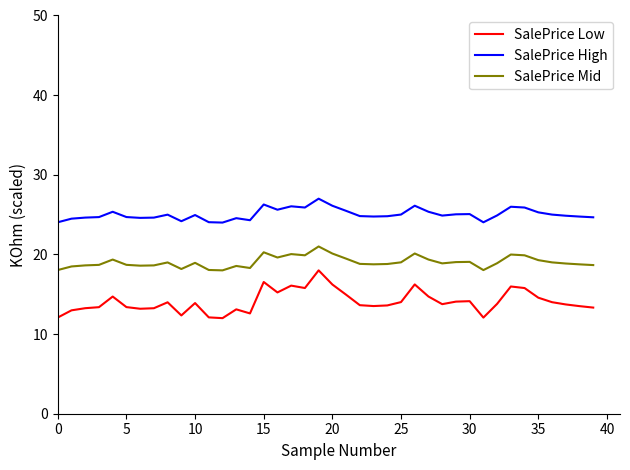

What is the smallest value displayed?

12.0